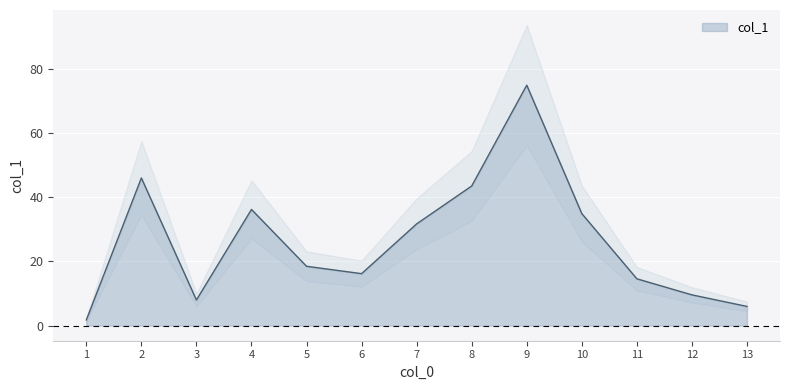

Reading left to right, what are all the values shown in this chart?

1=1.8	2=46.0	3=8.0	4=36.2	5=18.5	6=16.2	7=31.7	8=43.5	9=74.9	10=34.9	11=14.6	12=9.6	13=6.0